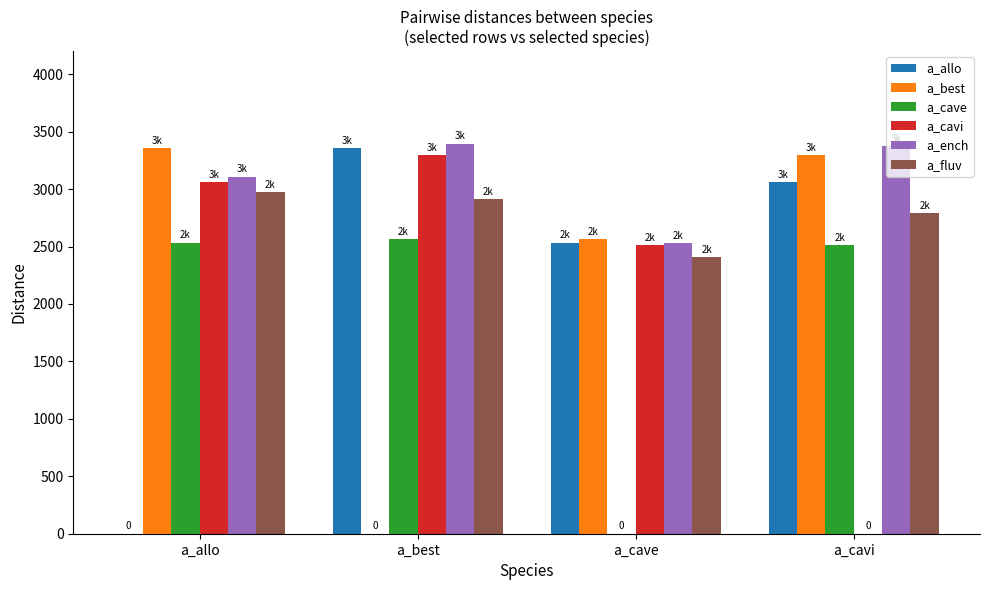

What is the maximum value for a_cavi?

3298